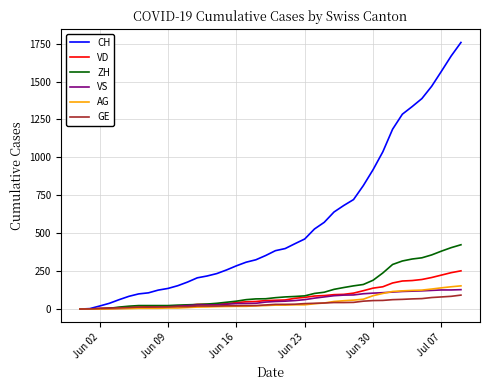

What is the maximum value for ZH?

424